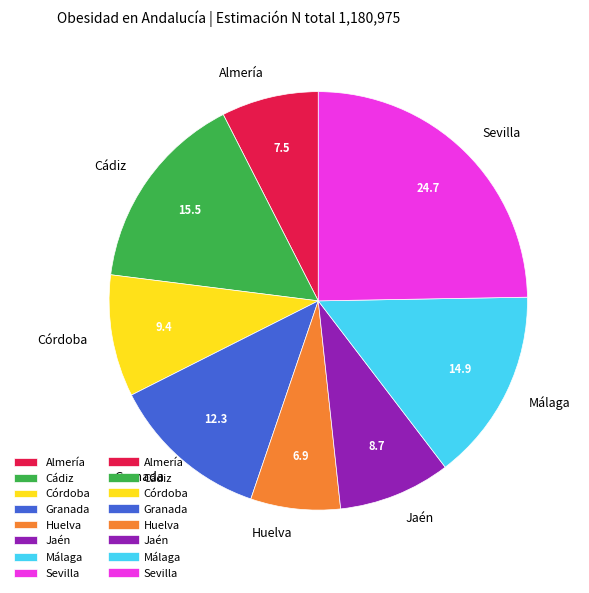

Does Almería account for over 50% of the chart?

No